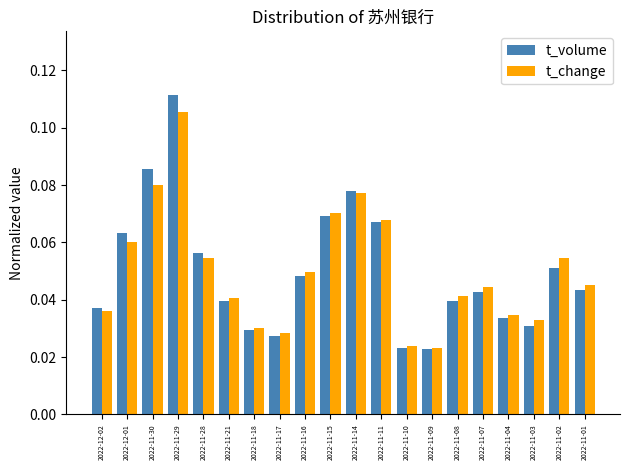

At how many categories does at least one series exceed 0?

20